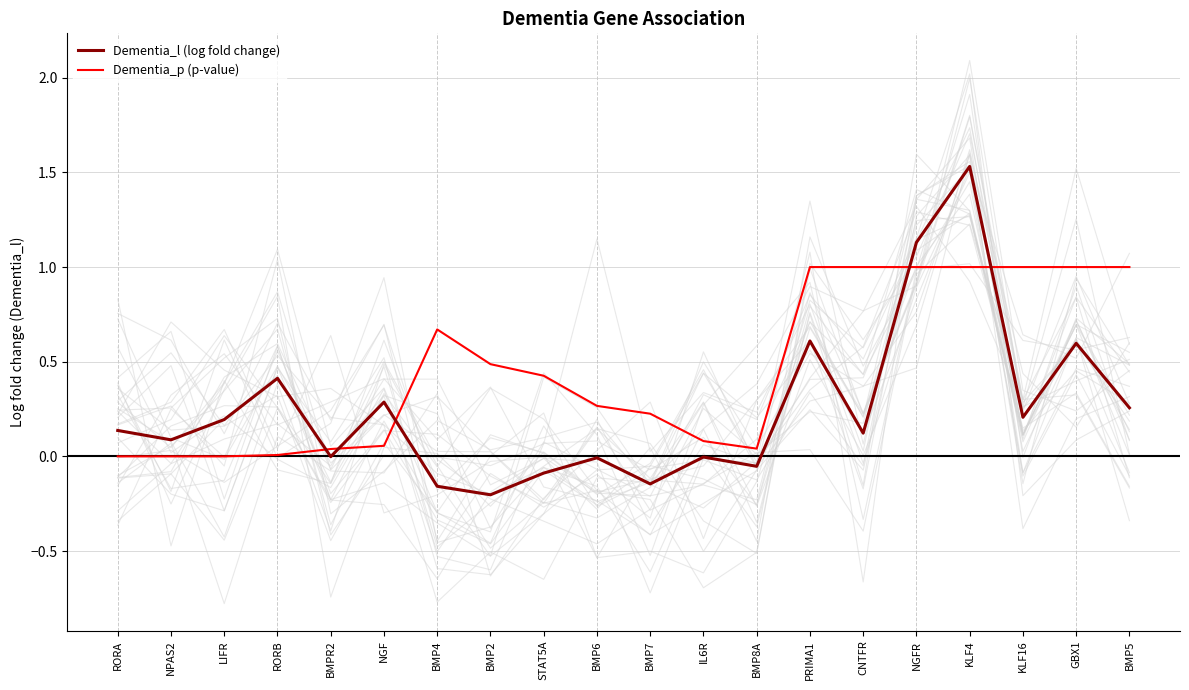

What is the difference between the maximum and minimum values in the Dementia_l series?

1.7